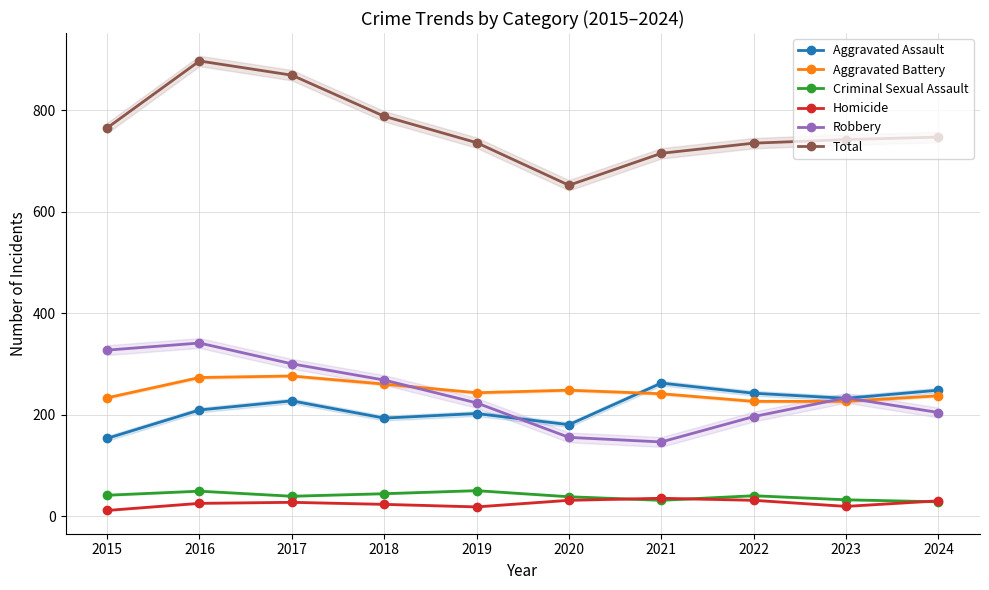

Is it true that Criminal Sexual Assault equals 69 at 2015?

False